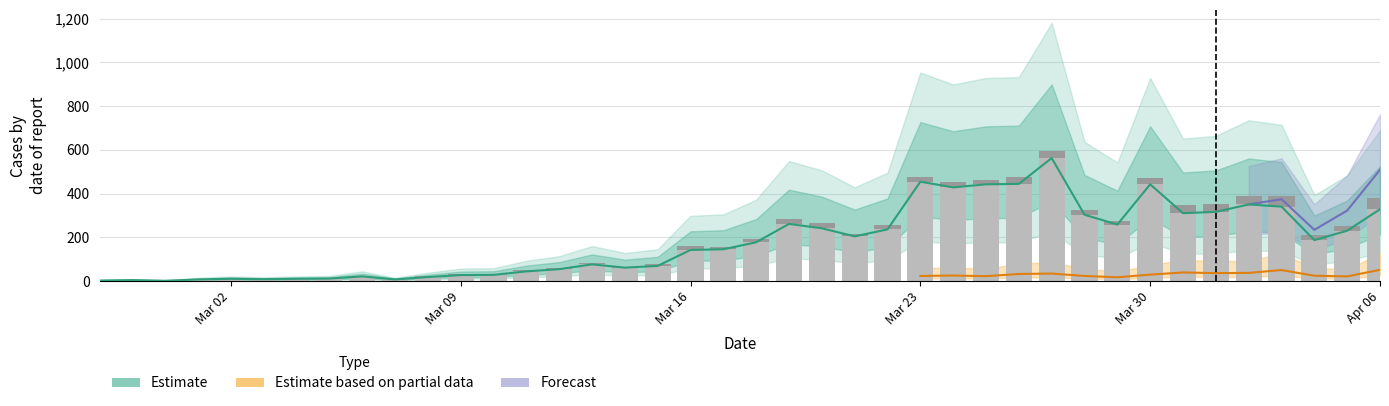

Between Mar 02 and Mar 09, which series saw the biggest shift?

Estimate